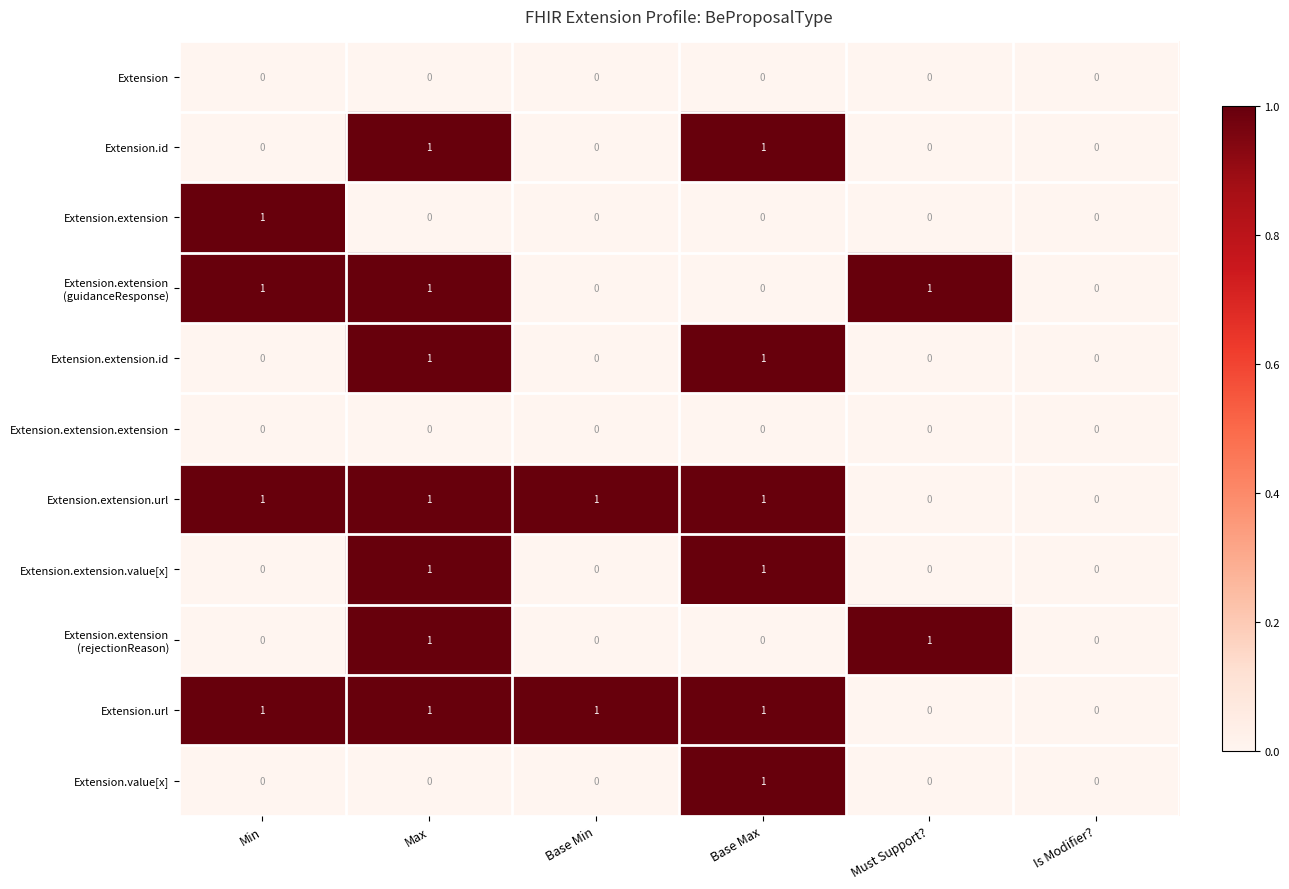

Count the Extension.value[x] values in the range 0 to 1.

6